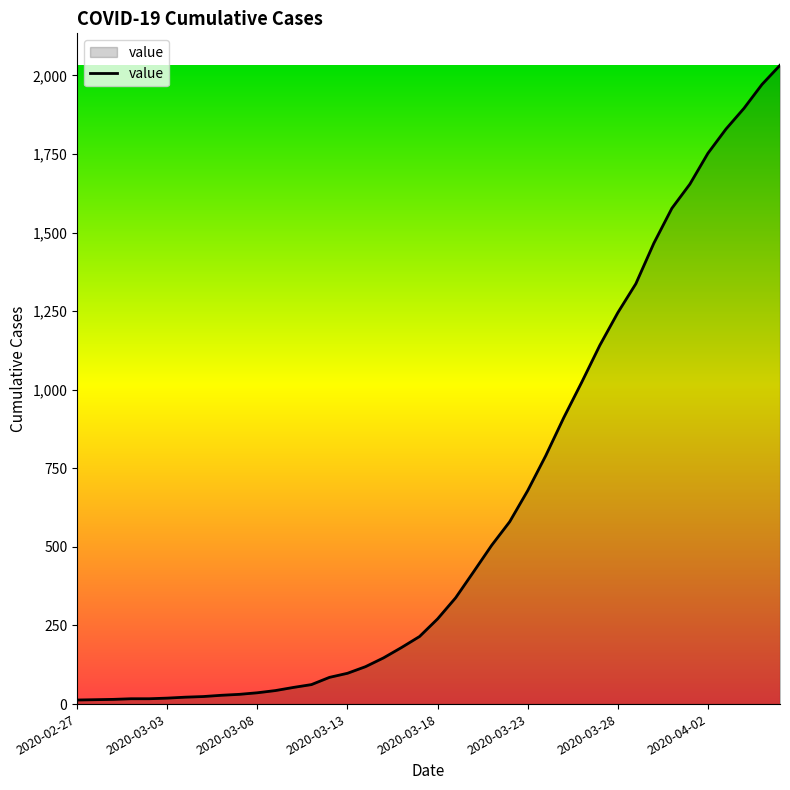

What is the maximum value shown in the chart?

2032